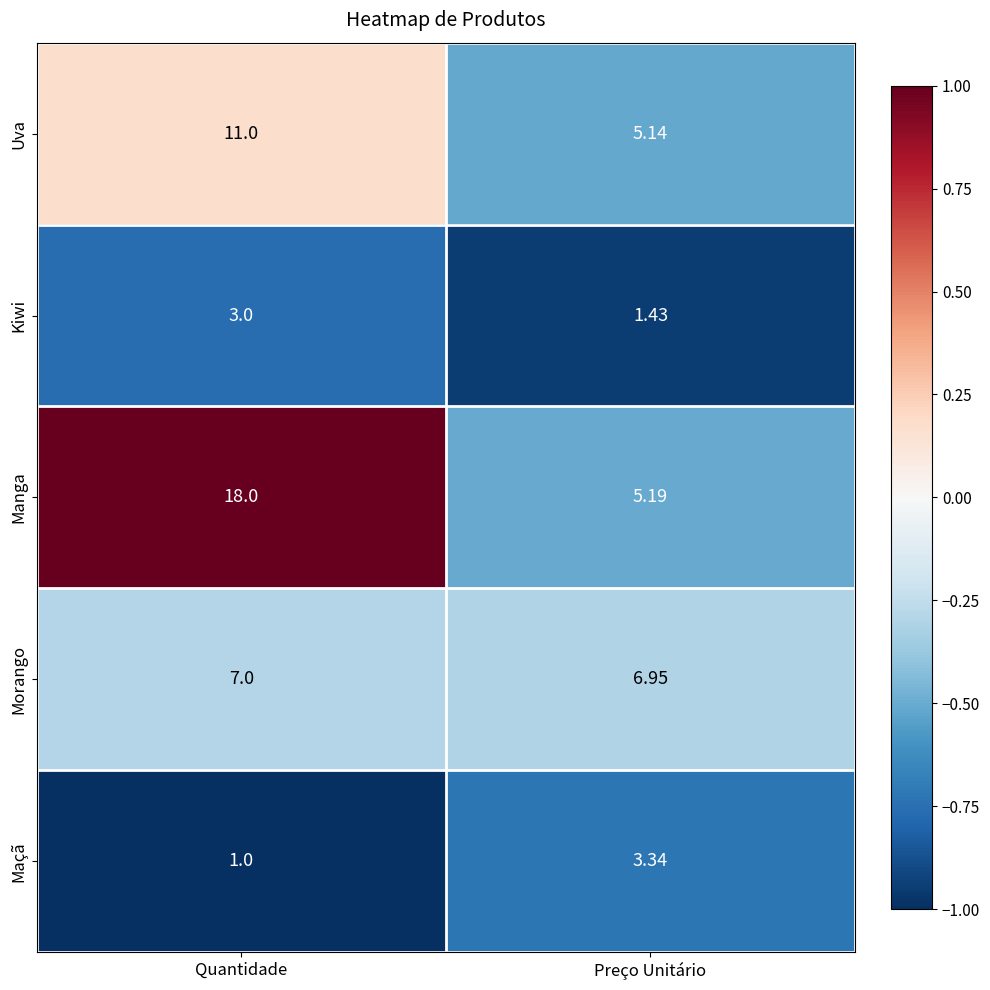

How many data points does each series have?

2